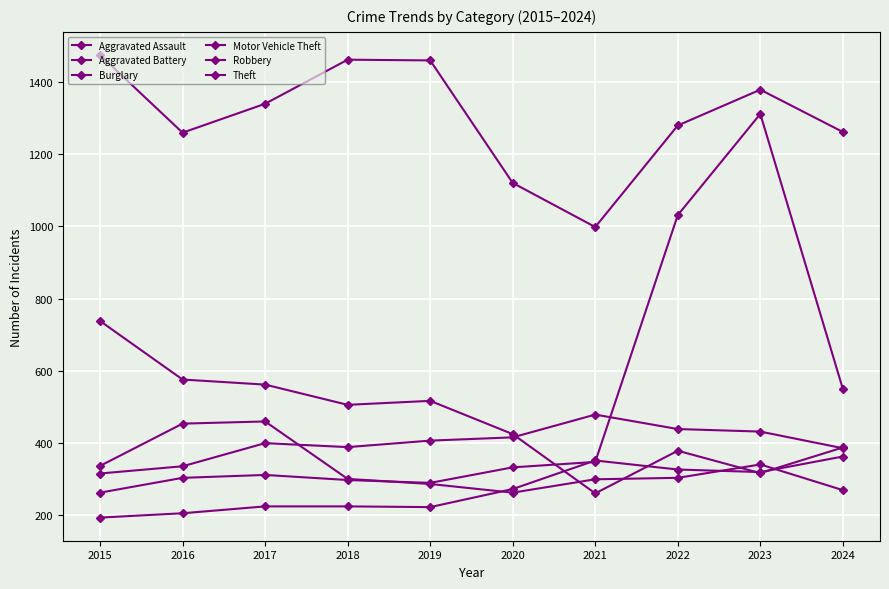

How many categories are shown in the chart?

10